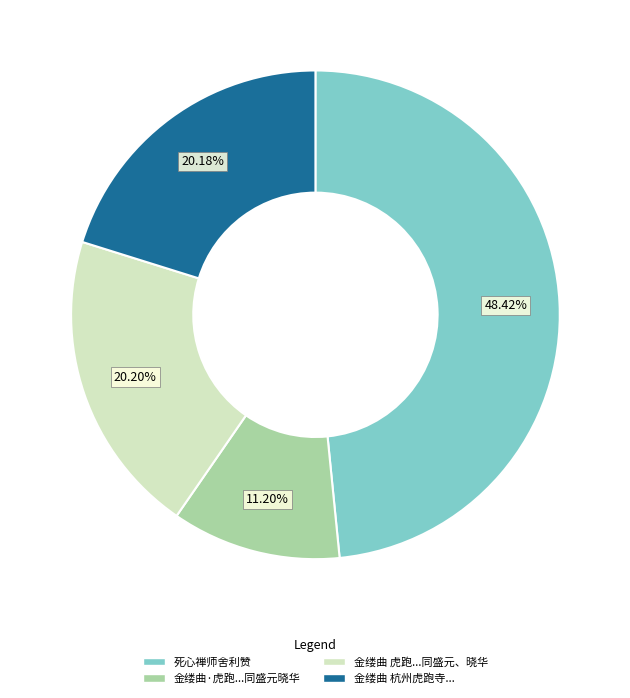

Is there a majority slice in this chart?

No